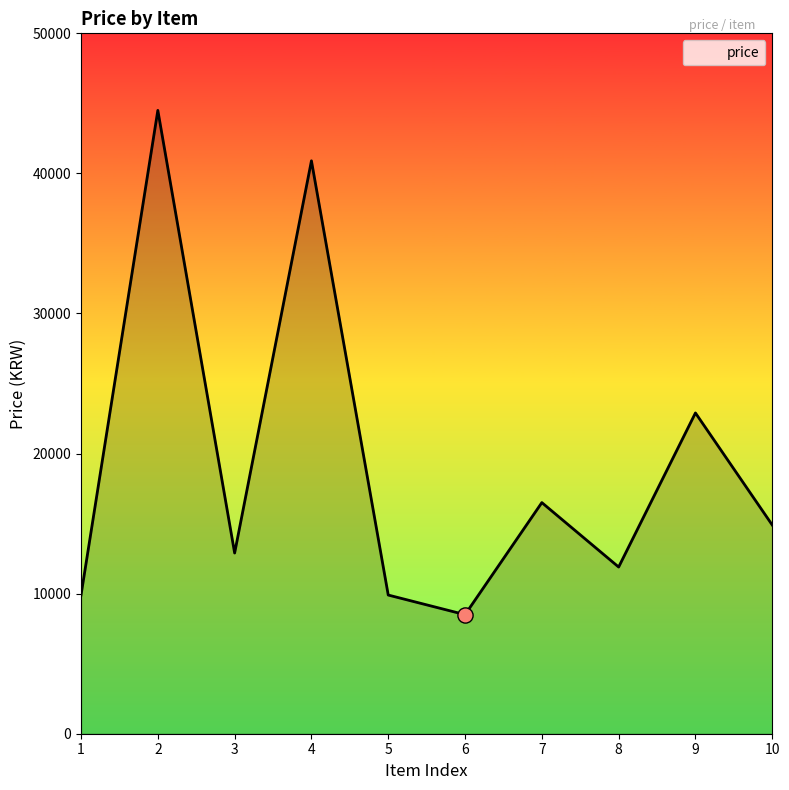

Between 3 and 6, which is larger?

3